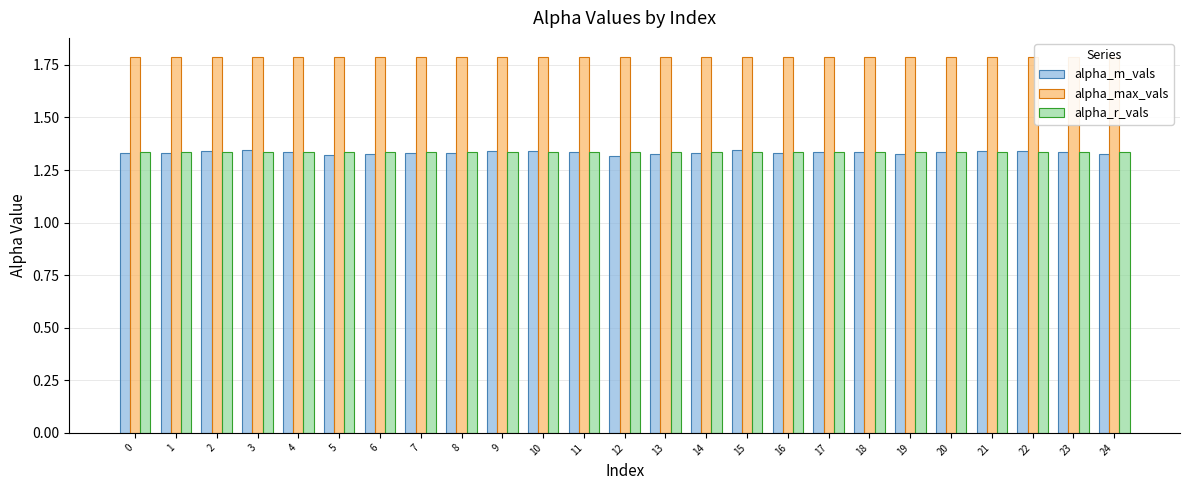

What is the spread (max minus min) of values at 11?

0.5